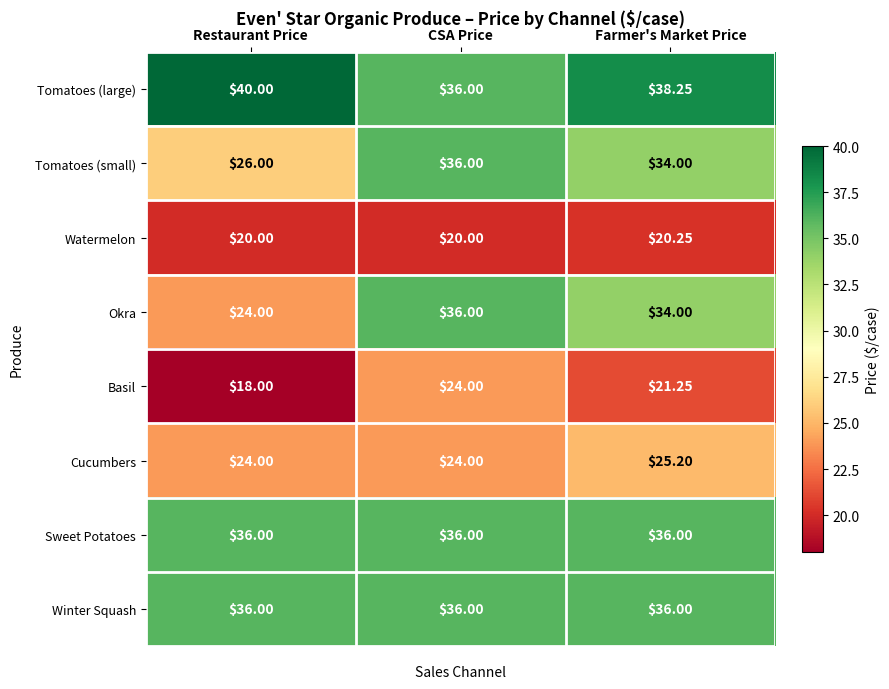

Rank the categories by Tomatoes (large) value from lowest to highest.

CSA Price, Farmer's Market Price, Restaurant Price